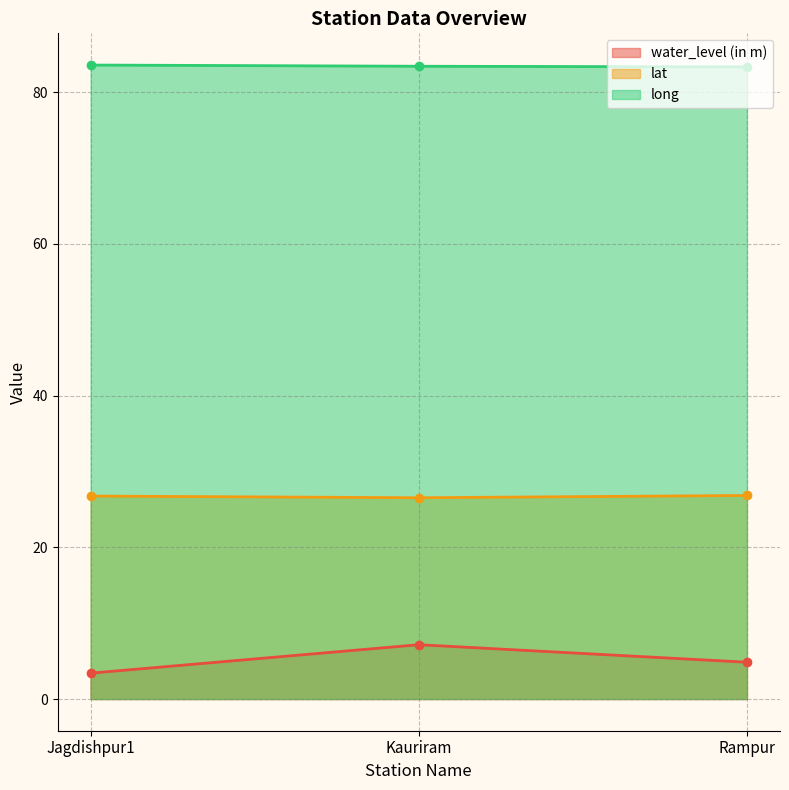

The value of lat at Jagdishpur1 is 26.8. True or false?

True